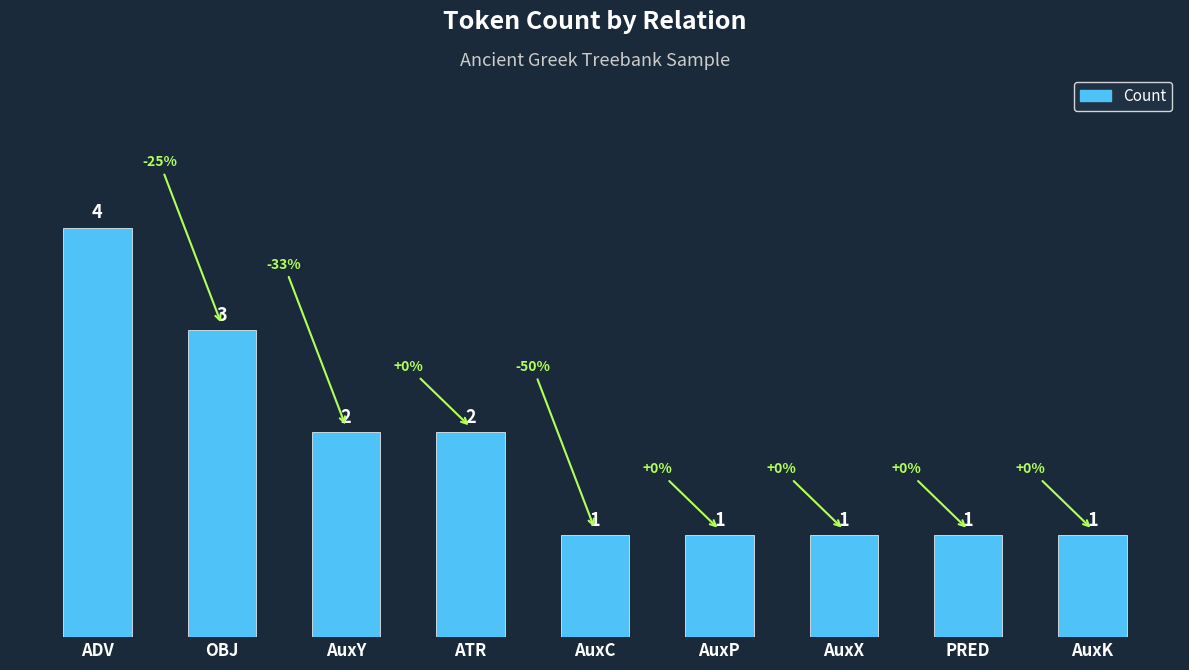

What position from the right is ADV?

9